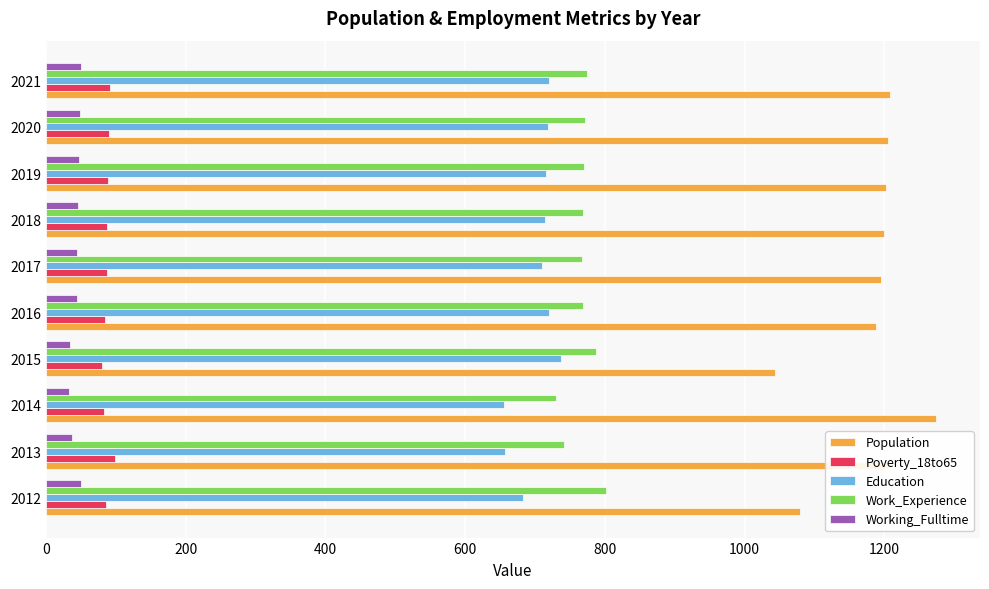

Which series has the largest range (max minus min)?

Population